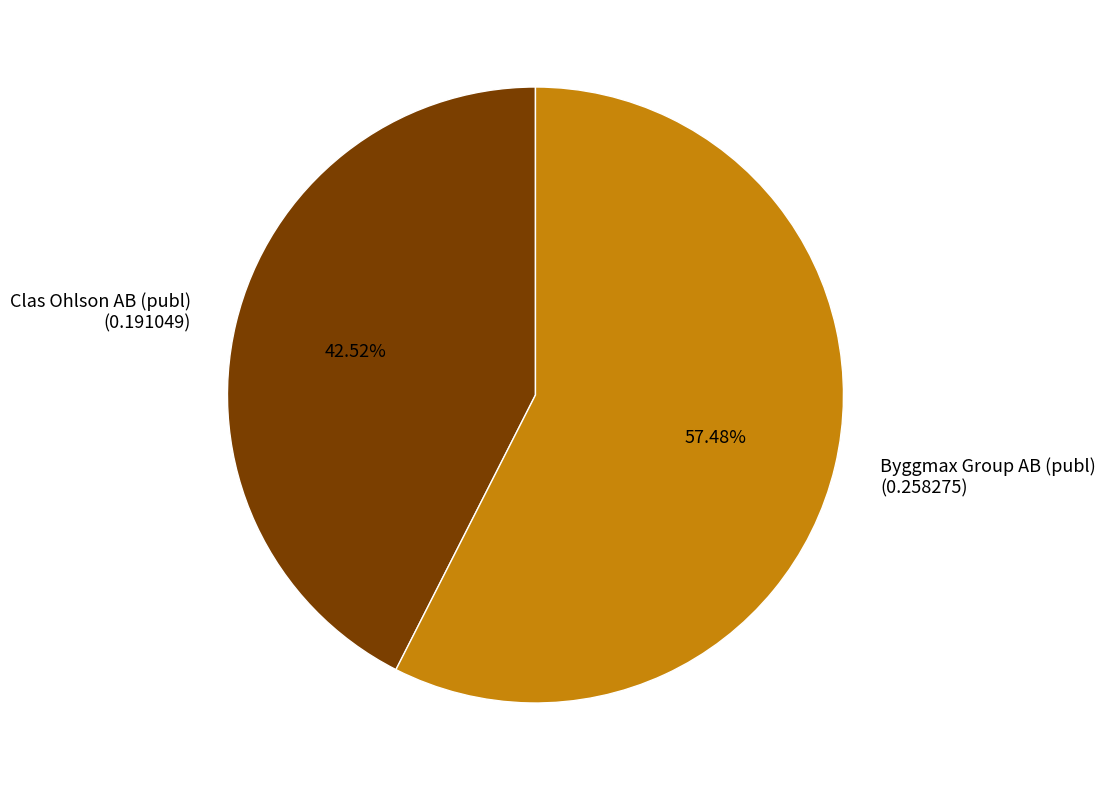

True or false: Clas Ohlson AB (publ) accounts for 43% of the total.

True